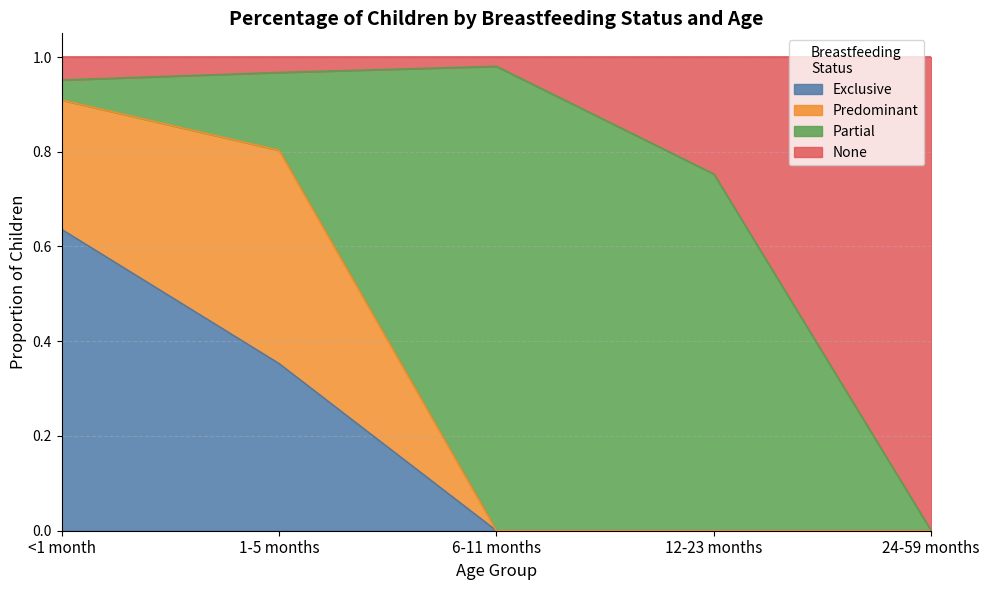

What is the label of the 2nd point from the left?

1-5 months